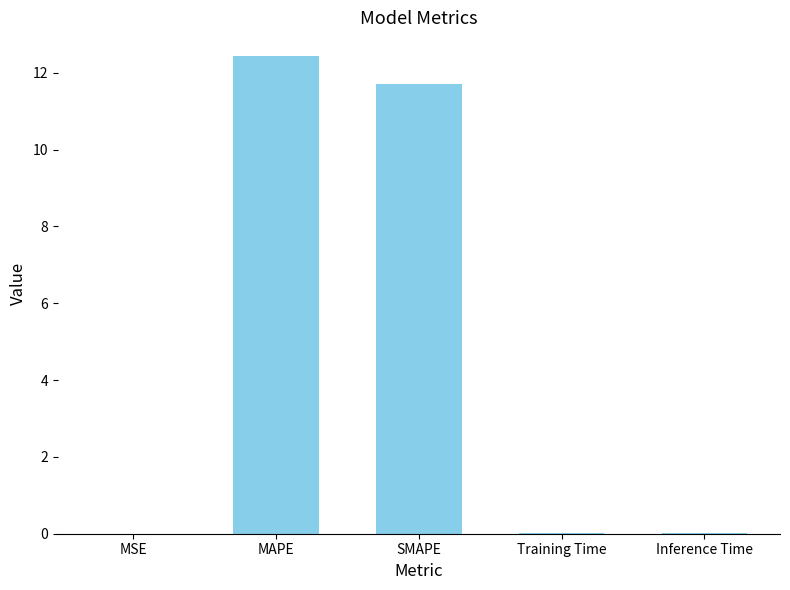

Is it true that the value at Training Time is 0.0?

True